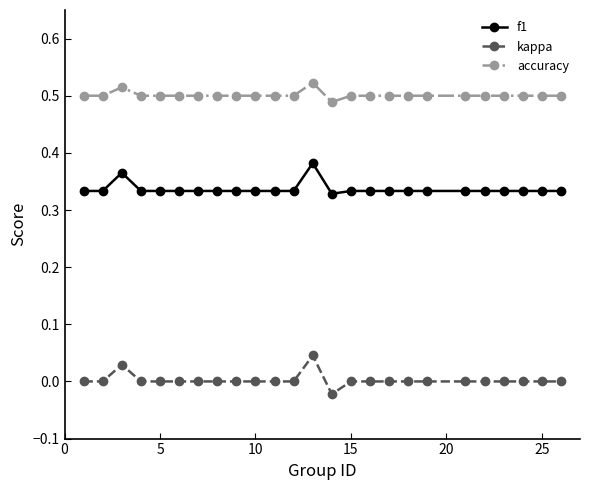

What is the sum of all f1 values?

8.4